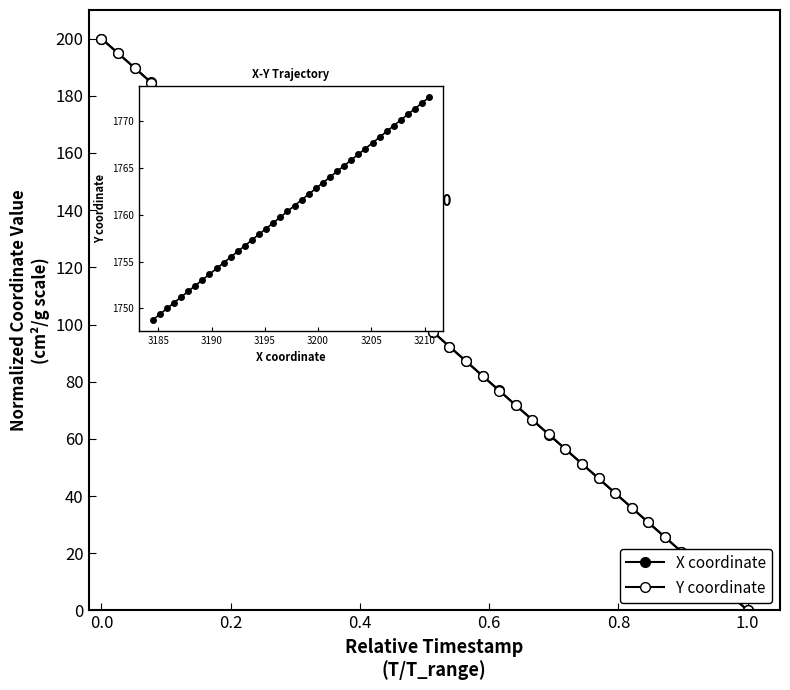

True or false: Y coordinate and X coordinate cross at least once.

True